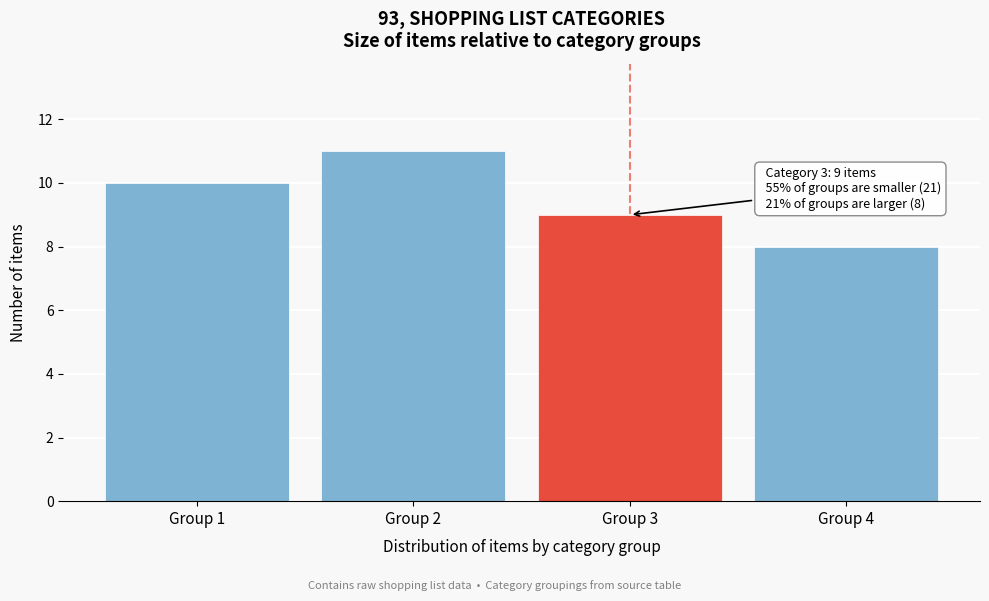

Reading left to right, extract all data points from this chart.

Group 1=10	Group 2=11	Group 3=9	Group 4=8